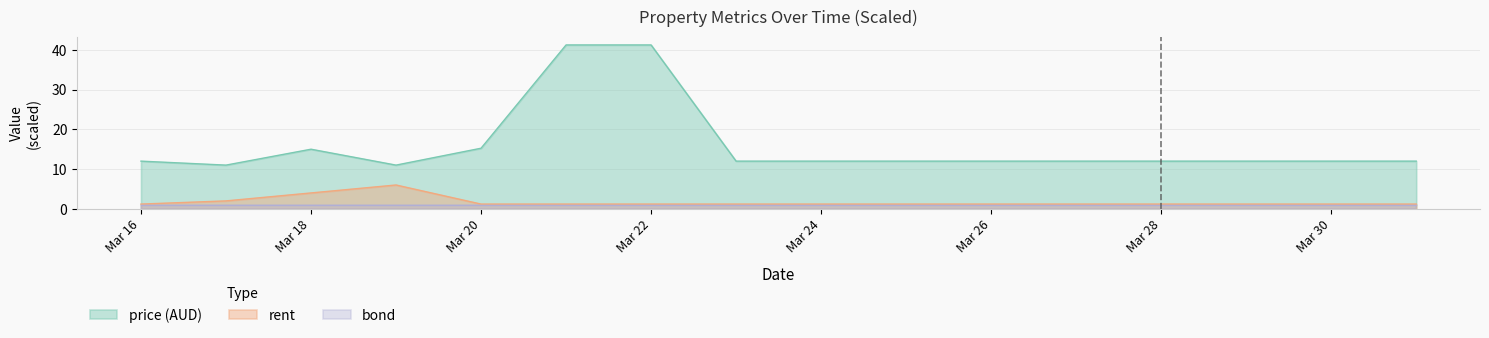

Is it true that rent equals 2.1 at 2020-03-23?

False